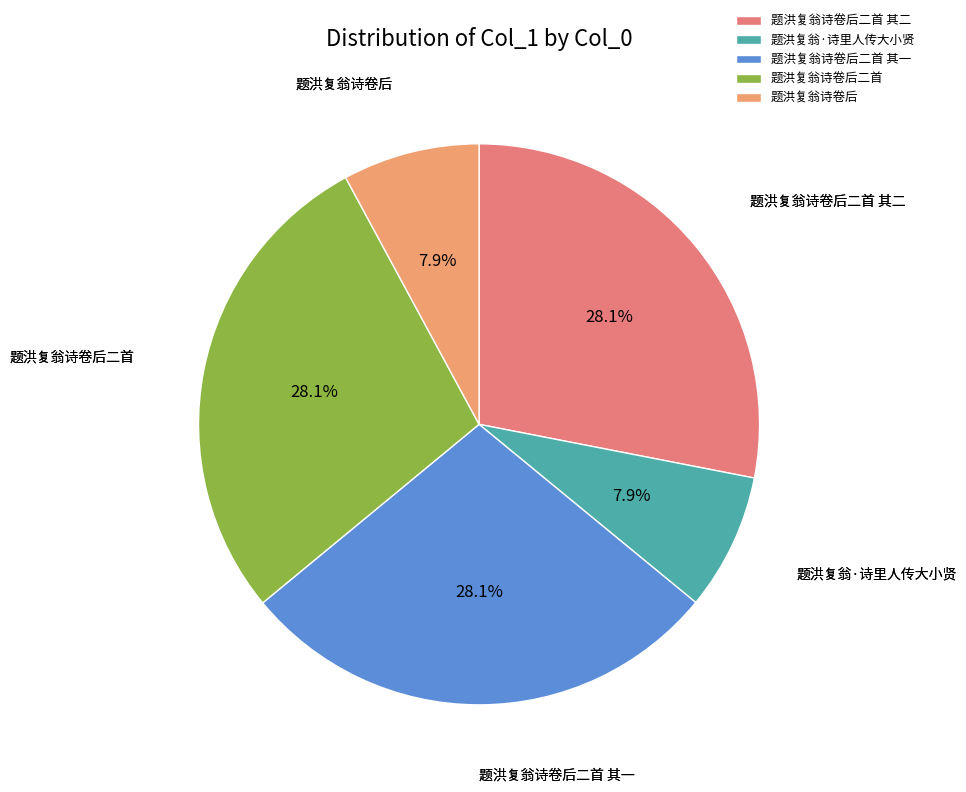

What is the total percentage of 题洪复翁·诗里人传大小贤 and 题洪复翁诗卷后?

15.8%